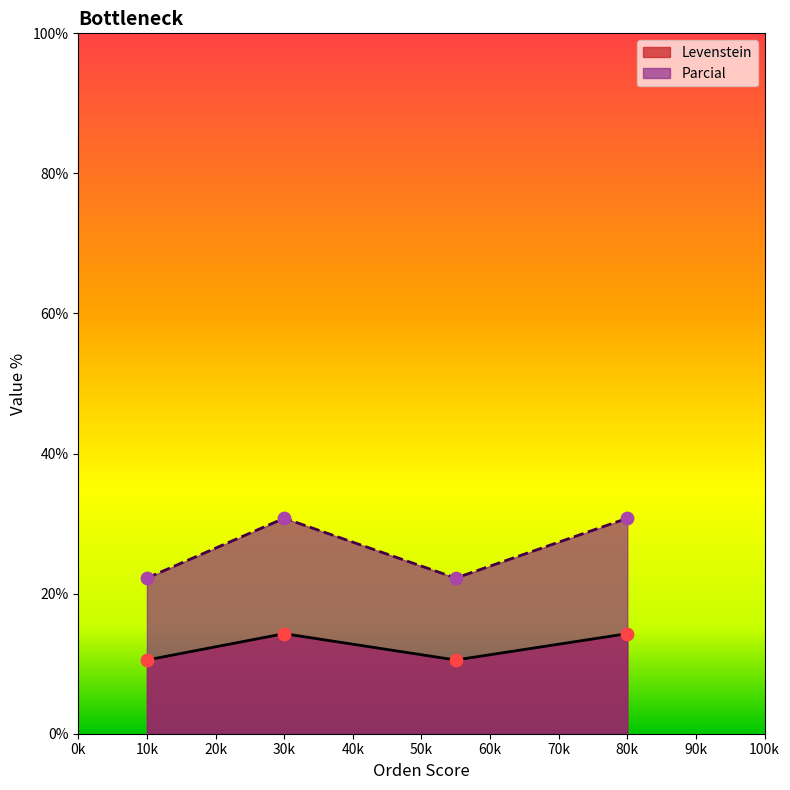

Which series contains the lowest Y value?

Levenstein